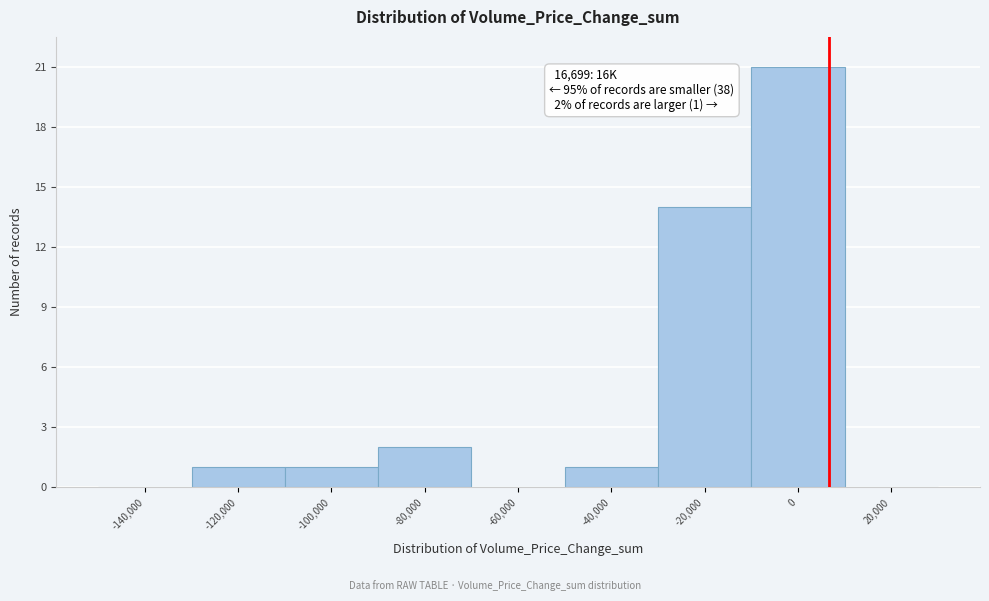

Reading left to right, what are all the values shown in this chart?

-140,000=0	-120,000=1	-100,000=1	-80,000=2	-60,000=0	-40,000=1	-20,000=14	0=21	20,000=0